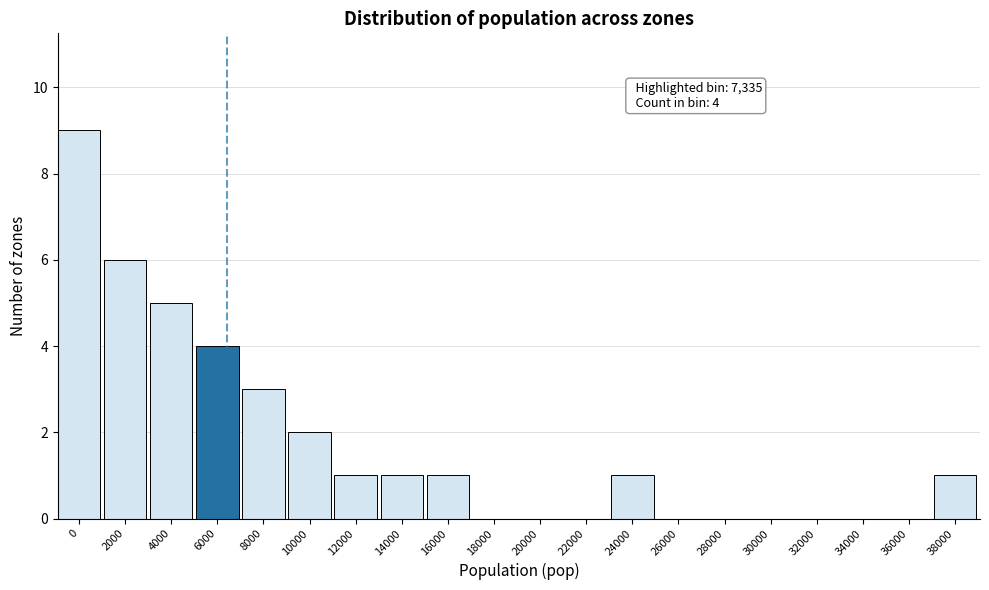

Reading left to right, transcribe all the data shown in this chart.

0=9	2000=6	4000=5	6000=4	8000=3	10000=2	12000=1	14000=1	16000=1	18000=0	20000=0	22000=0	24000=1	26000=0	28000=0	30000=0	32000=0	34000=0	36000=0	38000=1